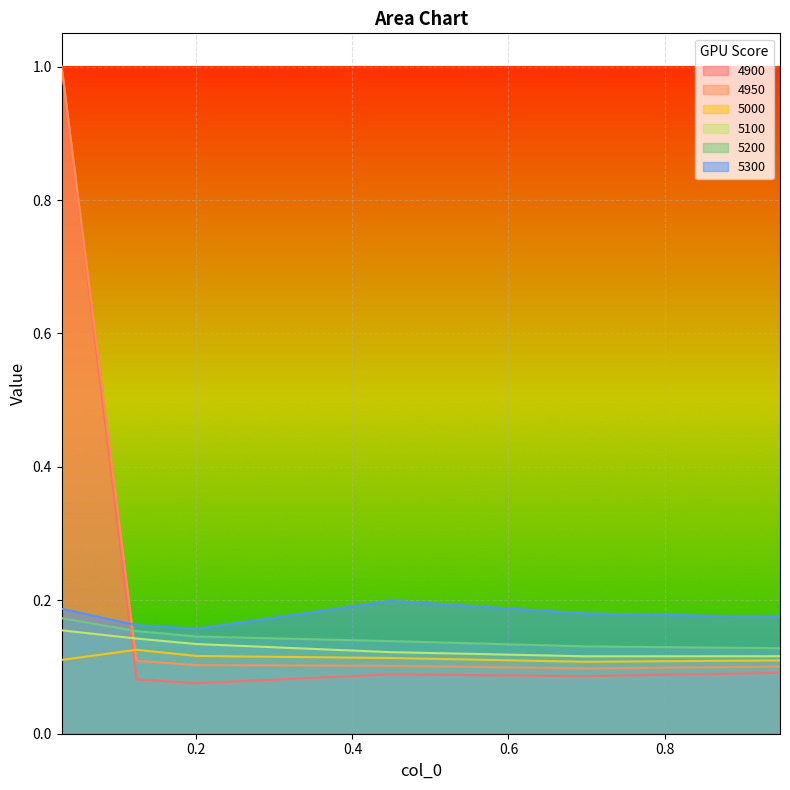

What is the difference between the maximum and minimum values in the 4950 series?

0.9